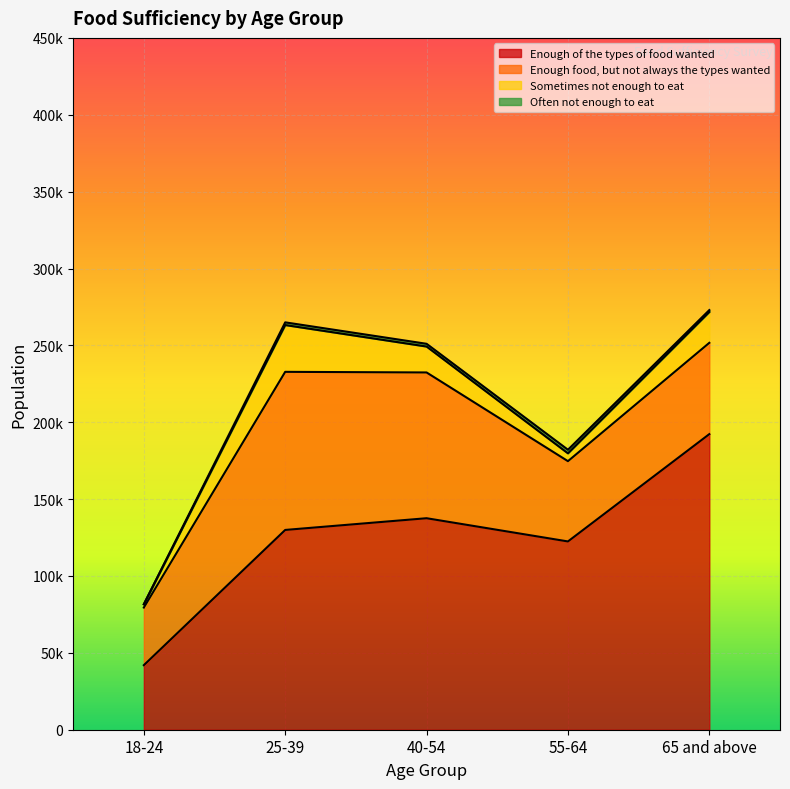

Reading left to right, extract all data points from this chart.

Enough of the types of food wanted: 18-24=41990	25-39=129945	40-54=137566	55-64=122468	65 and above=192268
Enough food, but not always the types wanted: 18-24=37467	25-39=102837	40-54=94811	55-64=52211	65 and above=59379
Sometimes not enough to eat: 18-24=2160	25-39=30436	40-54=16859	55-64=5089	65 and above=20077
Often not enough to eat: 18-24=0	25-39=1751	40-54=1788	55-64=2344	65 and above=1230